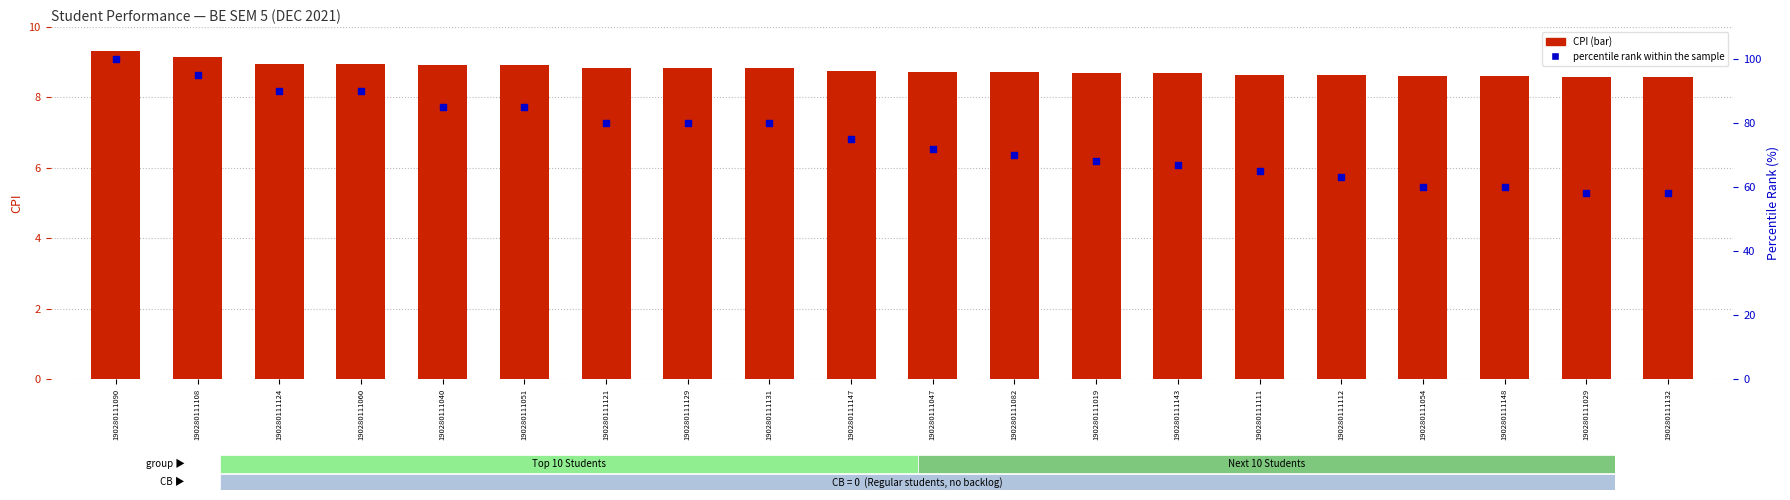

Which series has the largest total across all categories?

percentile rank within the sample